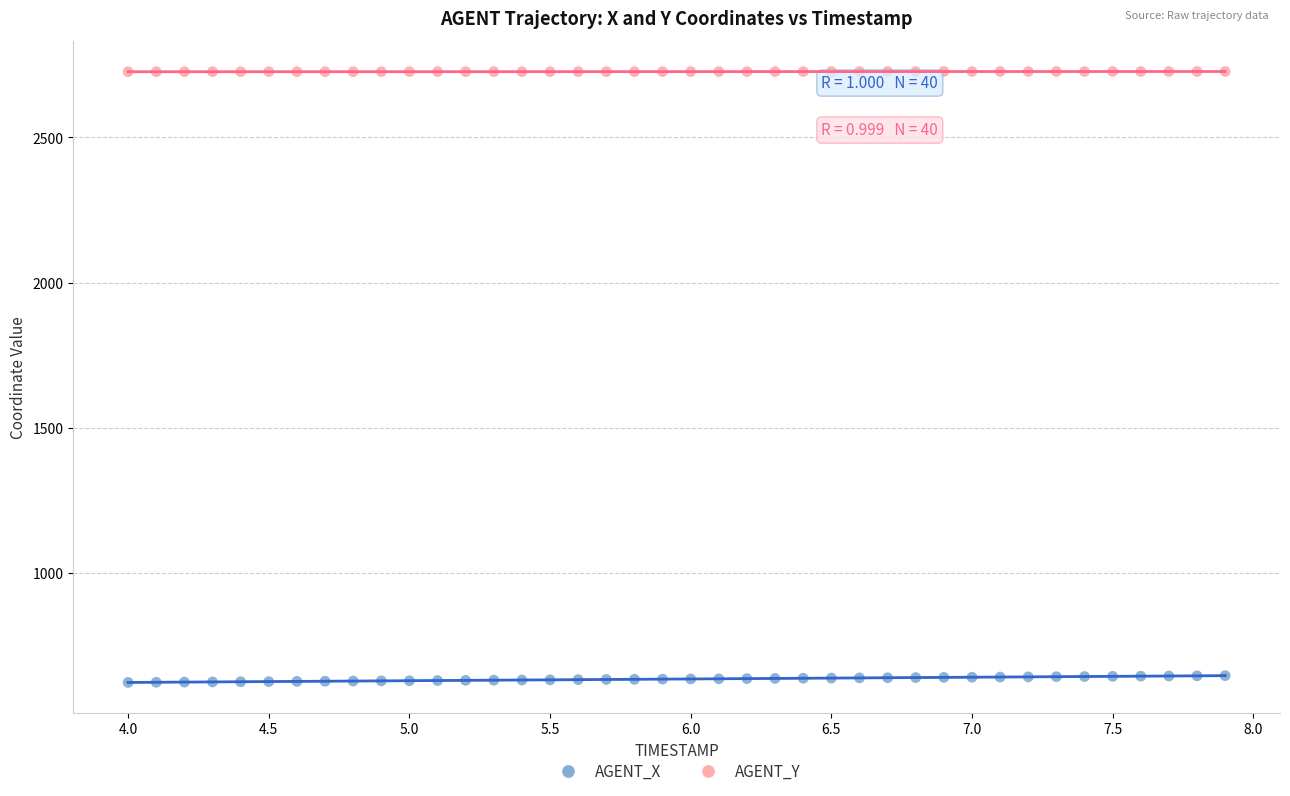

Which series reaches the minimum Y coordinate?

AGENT_X